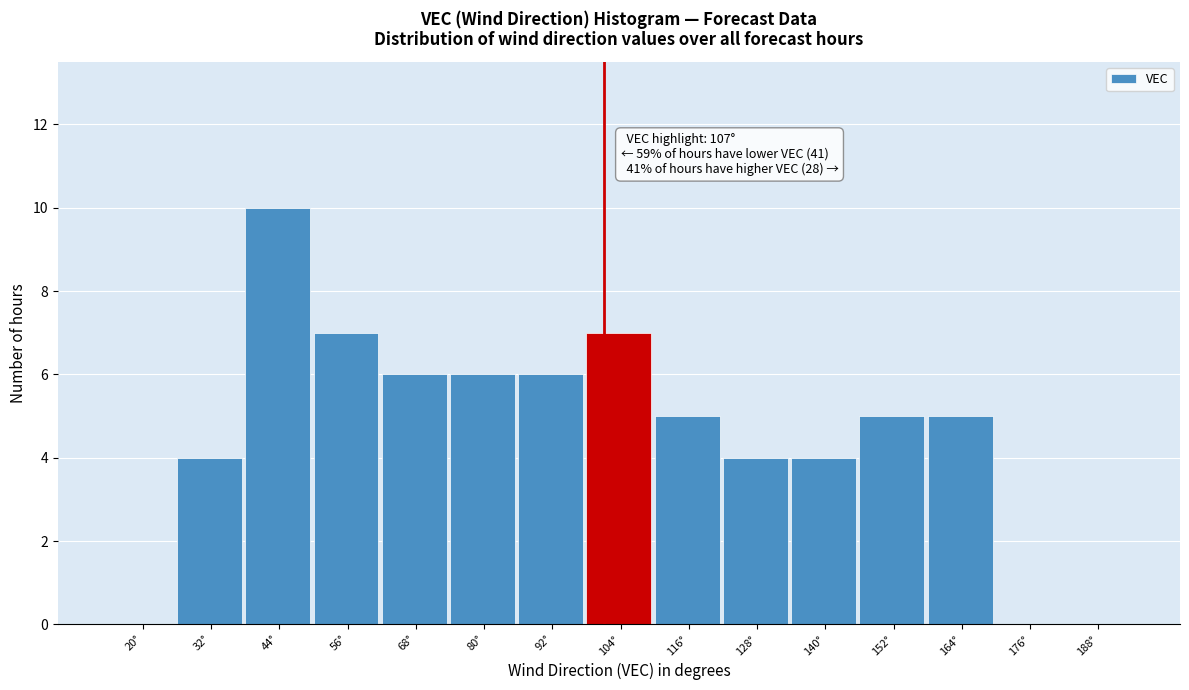

Reading left to right, list all the values displayed in this chart.

20°=0	32°=4	44°=10	56°=7	68°=6	80°=6	92°=6	104°=7	116°=5	128°=4	140°=4	152°=5	164°=5	176°=0	188°=0